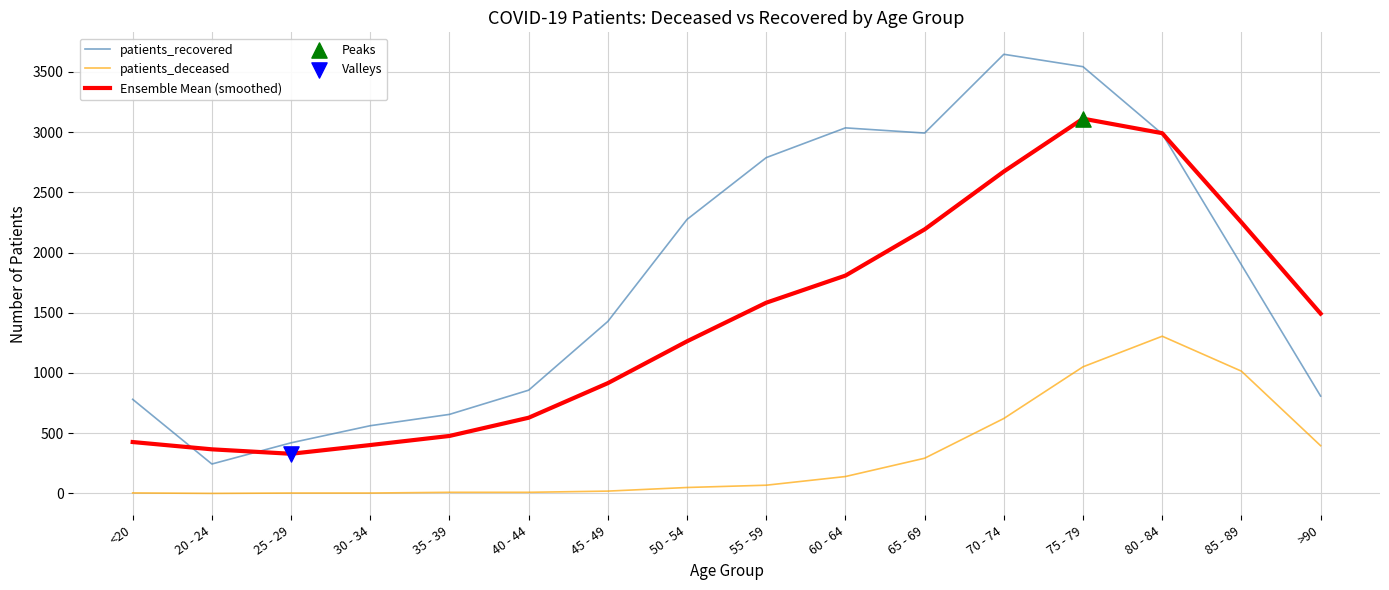

What is the total value across all series at 40 - 44?

1494.2